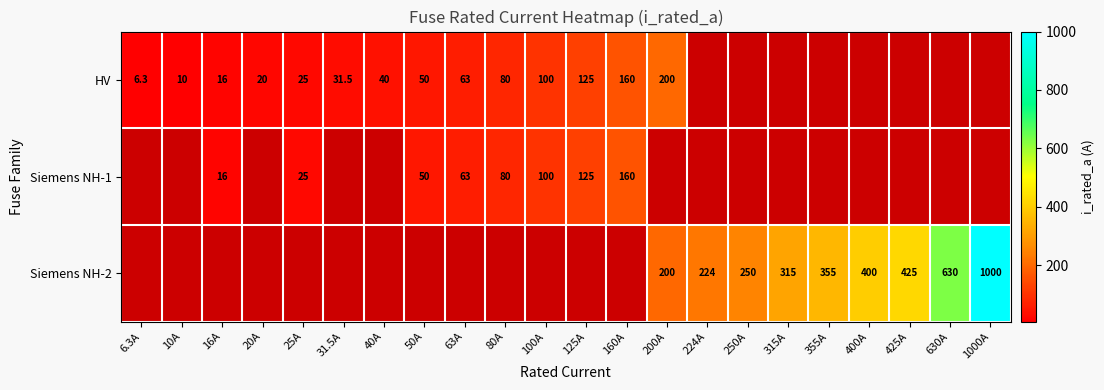

Is the value of Siemens NH-1 at 100A greater than the value of Siemens NH-2 at 1000A?

No